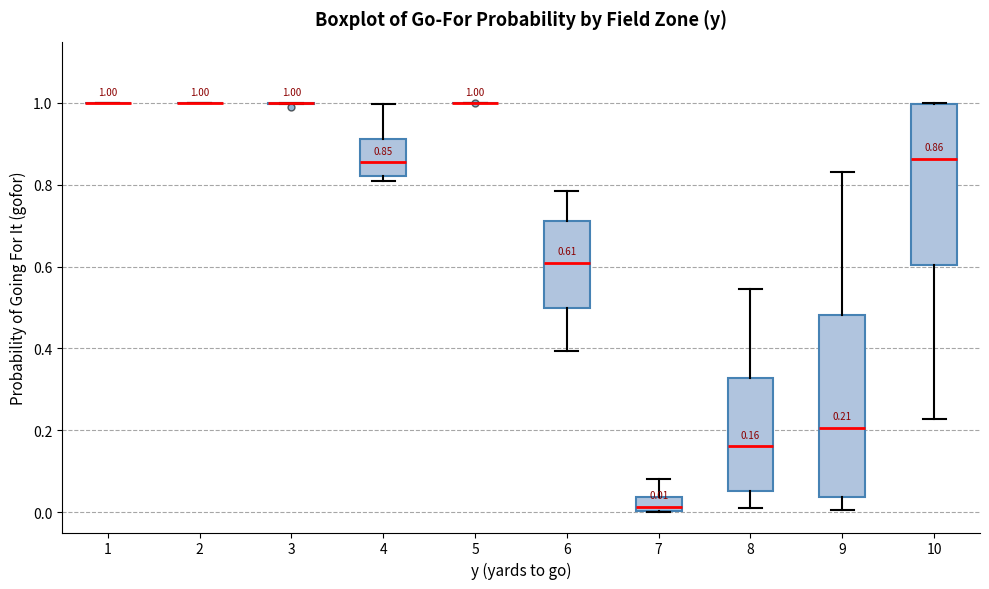

Which box is the tallest, from its lower edge to its upper edge?

9